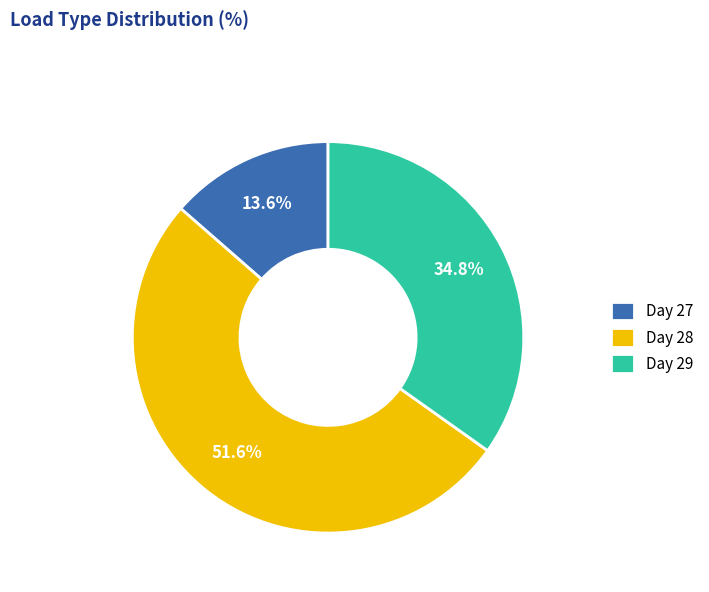

Does Day 28 represent more than half of the total?

Yes